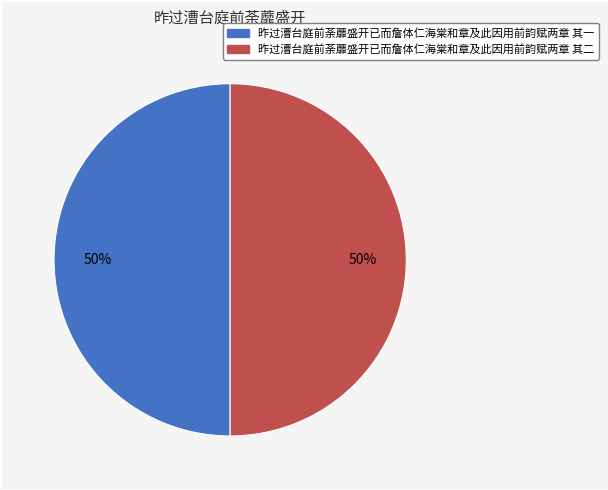

The 昨过漕台庭前荼蘼盛开已而詹体仁海棠和章及此因用前韵赋两章 其一 slice represents 41% of the pie. True or false?

False